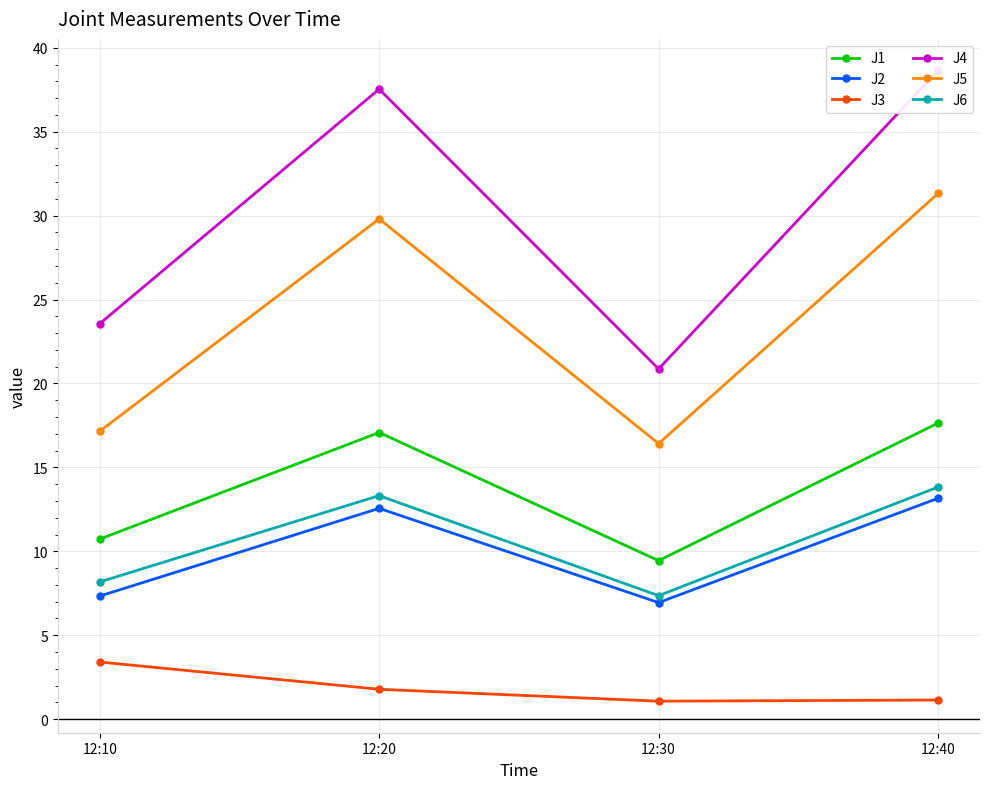

What is the value of the J6 point at the 2nd from the left?

13.3